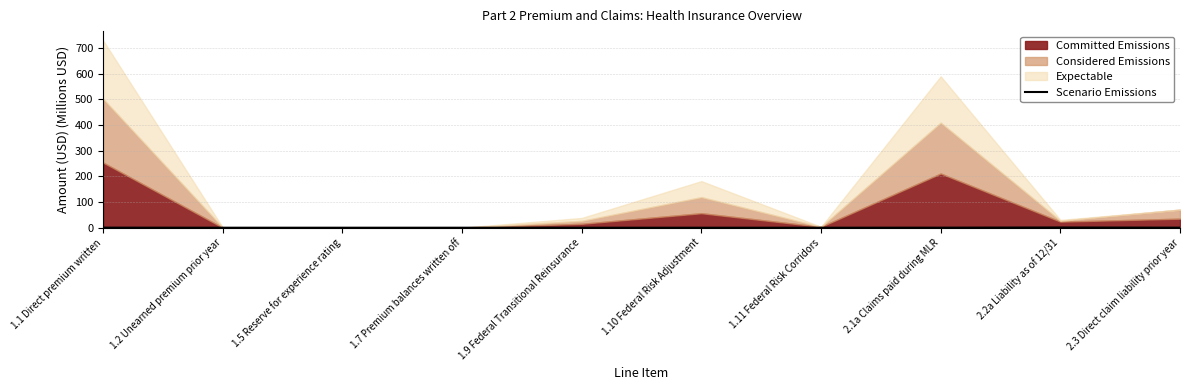

What is the approximate value at 2.2a Liability as of 12/31?

0.9